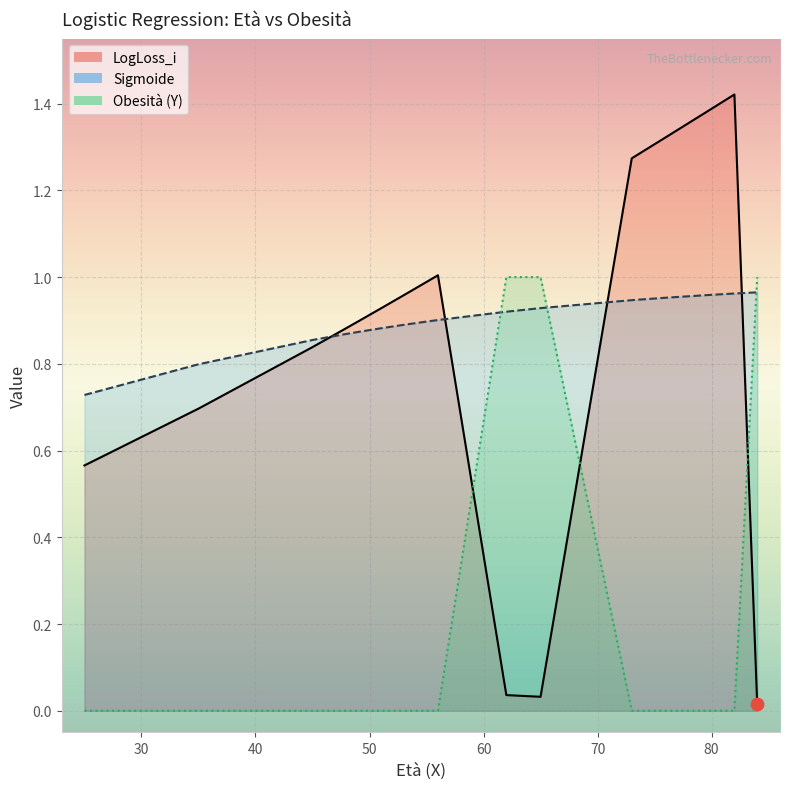

At which category is the sum across all series the highest?

82